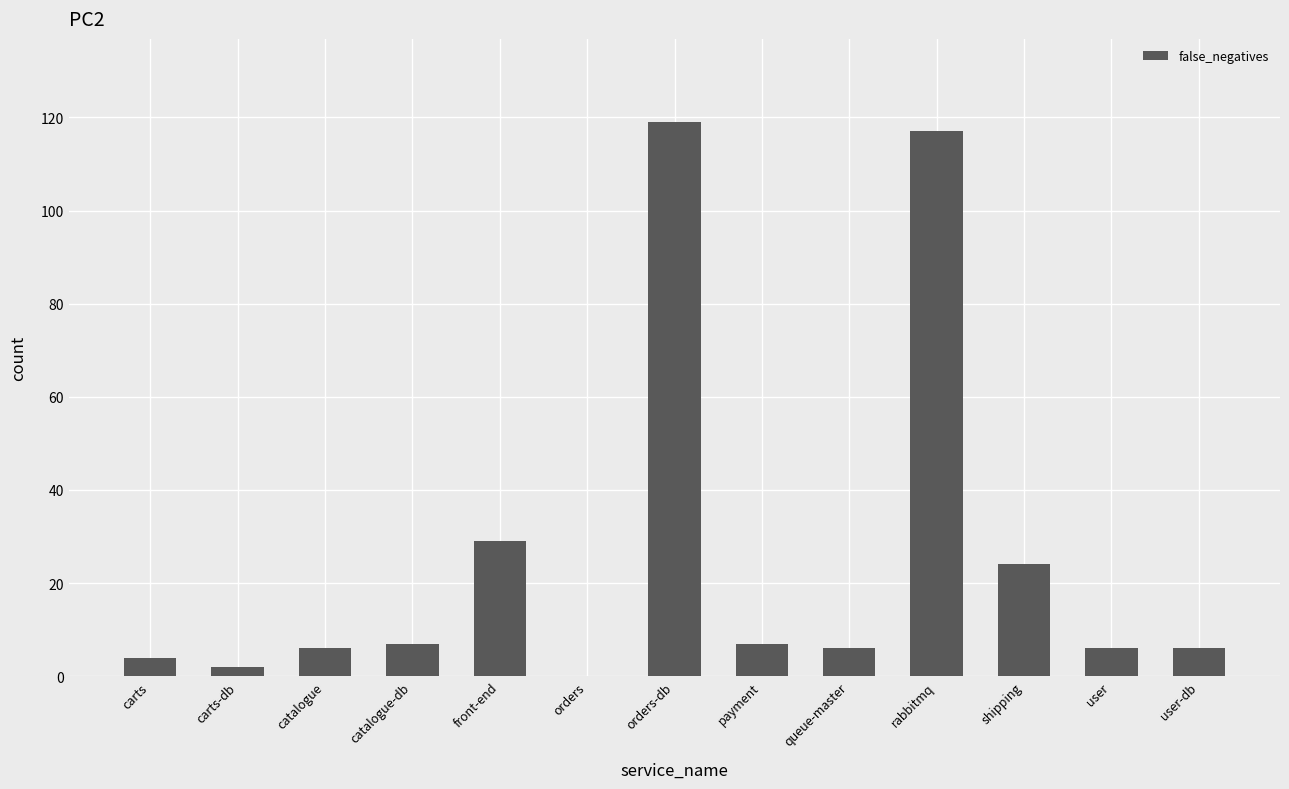

Reading right to left, what are all the values shown in this chart?

6	6	24	117	6	7	119	0	29	7	6	2	4